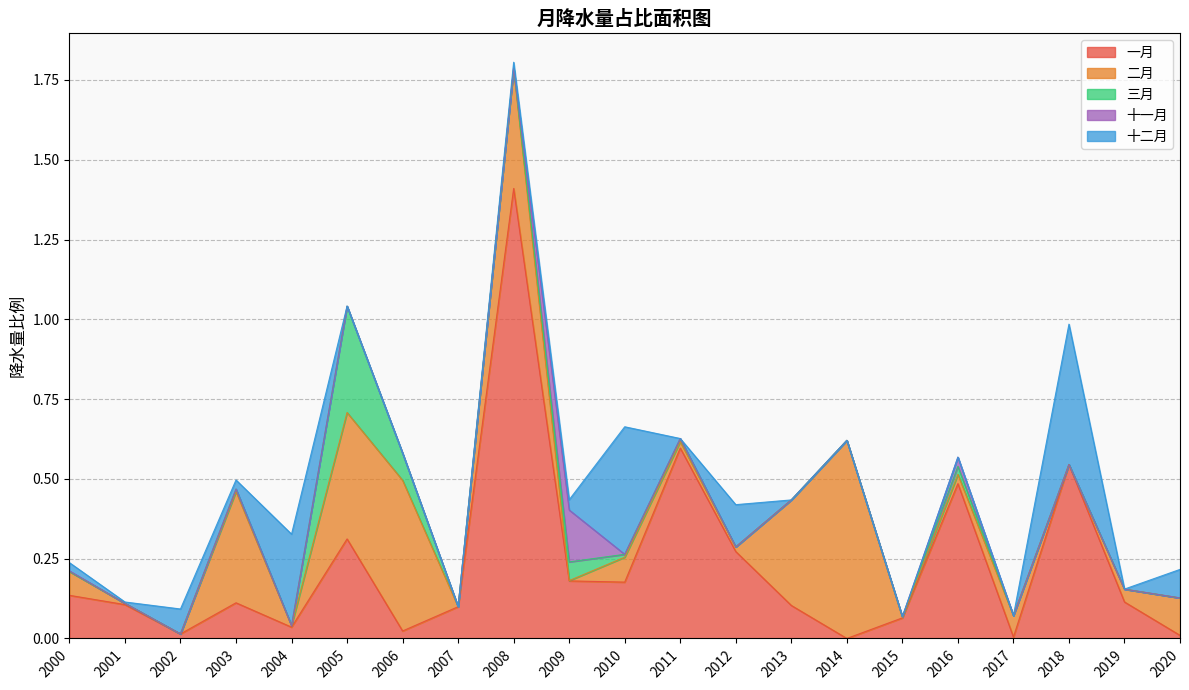

Reading right to left, transcribe all the data shown in this chart.

一月: 2020=0.0	2019=0.1	2018=0.5	2017=0.0	2016=0.5	2015=0.1	2014=0.0	2013=0.1	2012=0.3	2011=0.6	2010=0.2	2009=0.2	2008=1.4	2007=0.1	2006=0.0	2005=0.3	2004=0.0	2003=0.1	2002=0.0	2001=0.1	2000=0.1
二月: 2020=0.1	2019=0.0	2018=0.0	2017=0.1	2016=0.0	2015=0.0	2014=0.6	2013=0.3	2012=0.0	2011=0.0	2010=0.1	2009=0.0	2008=0.4	2007=0.0	2006=0.5	2005=0.4	2004=0.0	2003=0.3	2002=0.0	2001=0.0	2000=0.1
三月: 2020=0.0	2019=0.0	2018=0.0	2017=0.0	2016=0.0	2015=0.0	2014=0.0	2013=0.0	2012=0.0	2011=0.0	2010=0.0	2009=0.1	2008=0.0	2007=0.0	2006=0.1	2005=0.3	2004=0.0	2003=0.0	2002=0.0	2001=0.0	2000=0.0
十一月: 2020=0.0	2019=0.0	2018=0.0	2017=0.0	2016=0.0	2015=0.0	2014=0.0	2013=0.0	2012=0.0	2011=0.0	2010=0.0	2009=0.2	2008=0.0	2007=0.0	2006=0.0	2005=0.0	2004=0.0	2003=0.0	2002=0.0	2001=0.0	2000=0.0
十二月: 2020=0.1	2019=0.0	2018=0.4	2017=0.0	2016=0.0	2015=0.0	2014=0.0	2013=0.0	2012=0.1	2011=0.0	2010=0.4	2009=0.0	2008=0.0	2007=0.0	2006=0.0	2005=0.0	2004=0.3	2003=0.0	2002=0.1	2001=0.0	2000=0.0